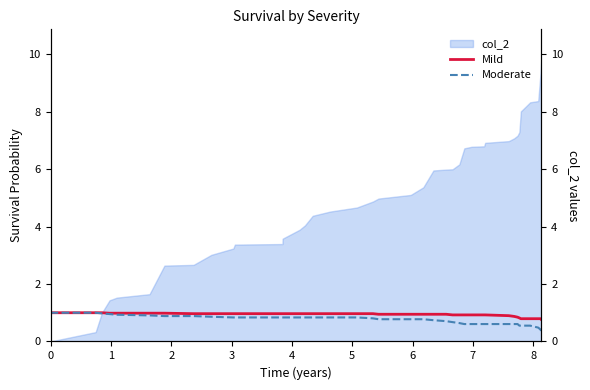

Is the value of Mild at 38 greater than the value of Moderate at 8?

No